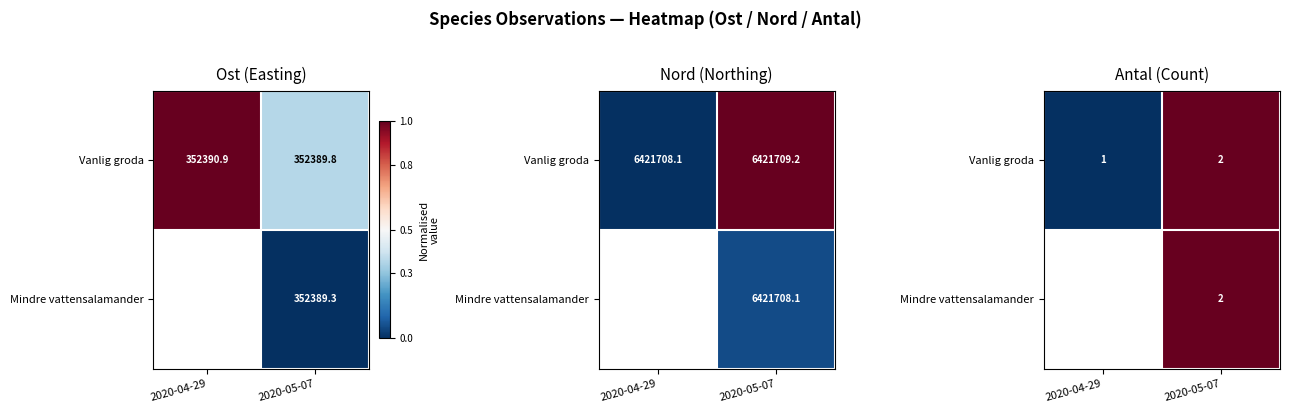

At which category is the sum across all series the highest?

2020-05-07